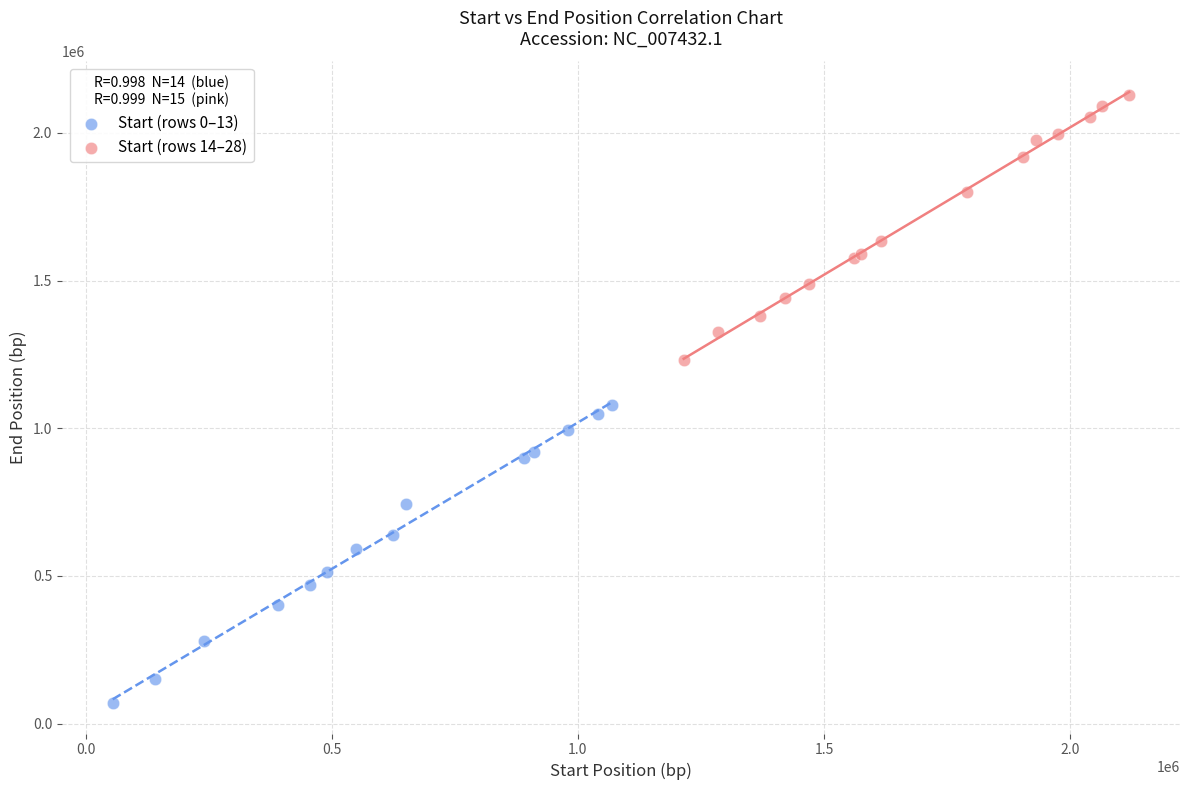

Which series reaches the maximum Y coordinate?

Start (rows 14–28)